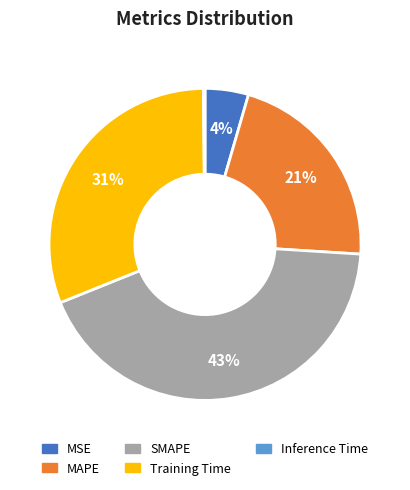

To the nearest percent, what is the difference between the largest and smallest slice percentages?

43%